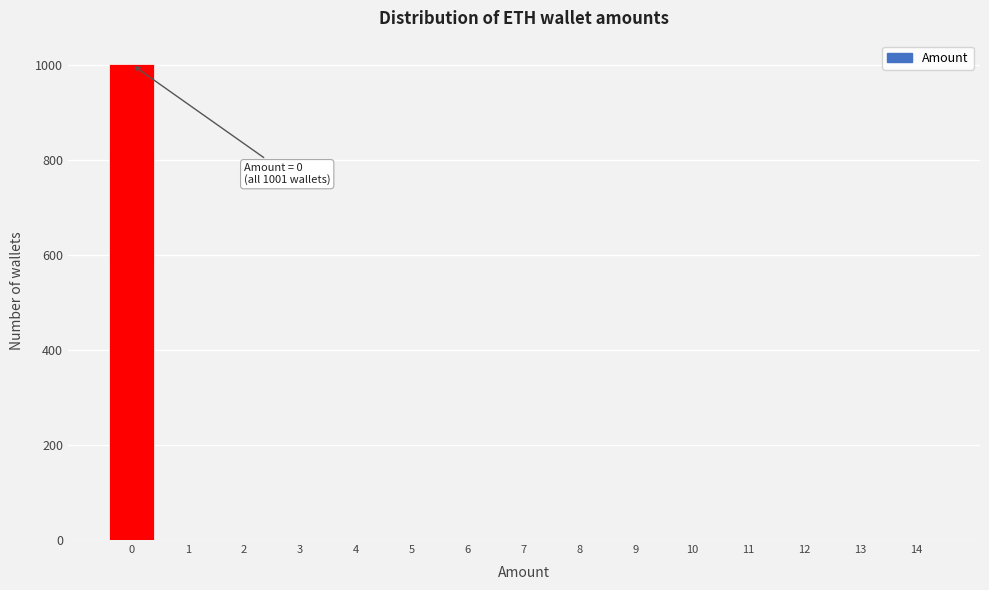

Which range on the x-axis has the tallest bar?

-0.5 to 0.5